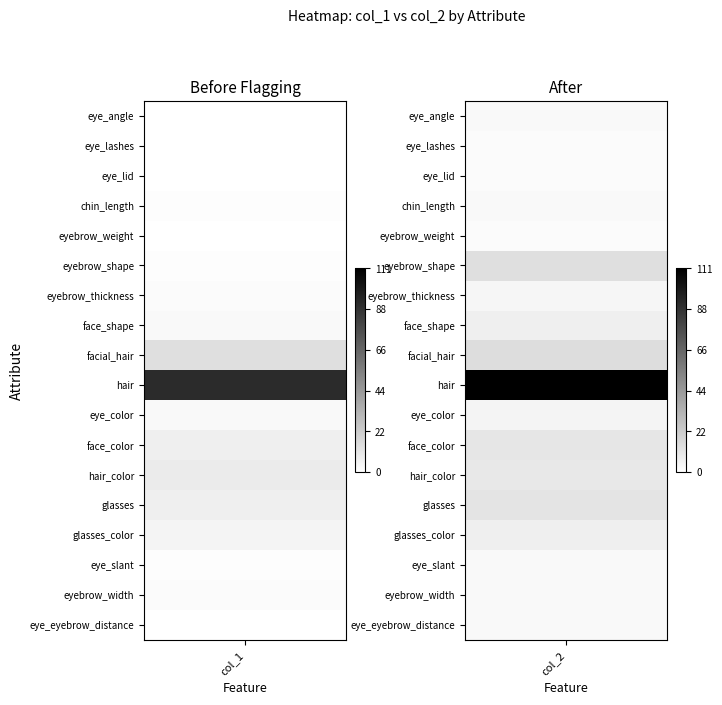

At which label does glasses_color reach its peak?

1